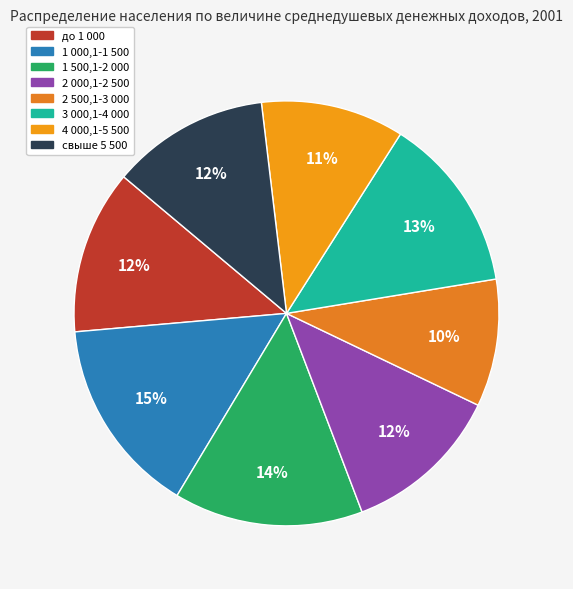

The свыше 5 500 slice represents 12% of the pie. True or false?

True